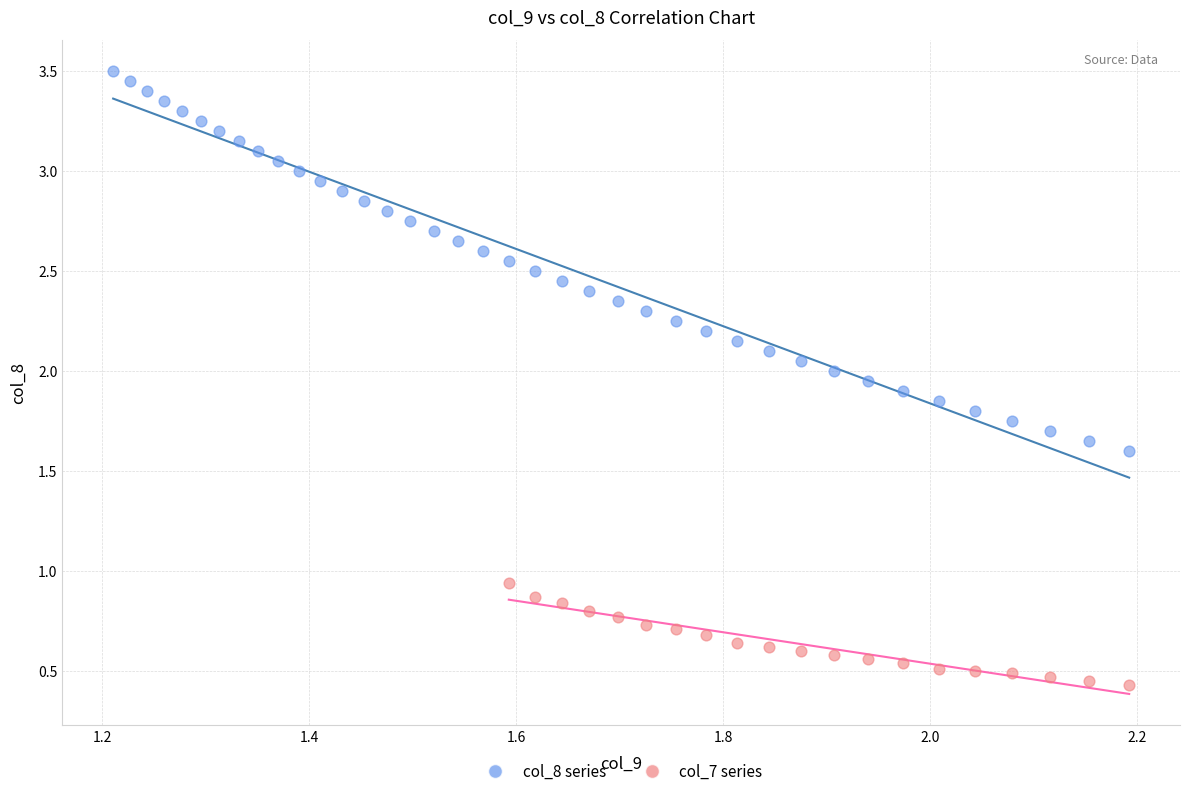

Which series contains the highest Y value?

col_8 series